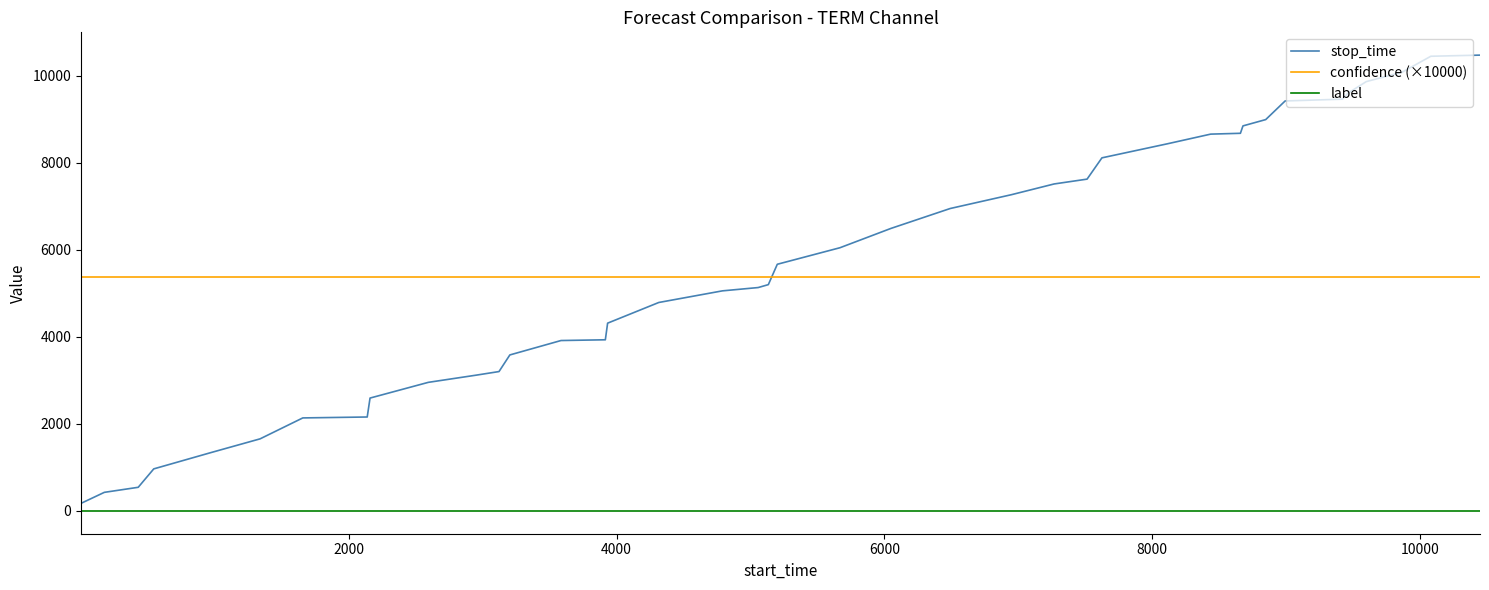

True or false: label and stop_time intersect in this chart.

False